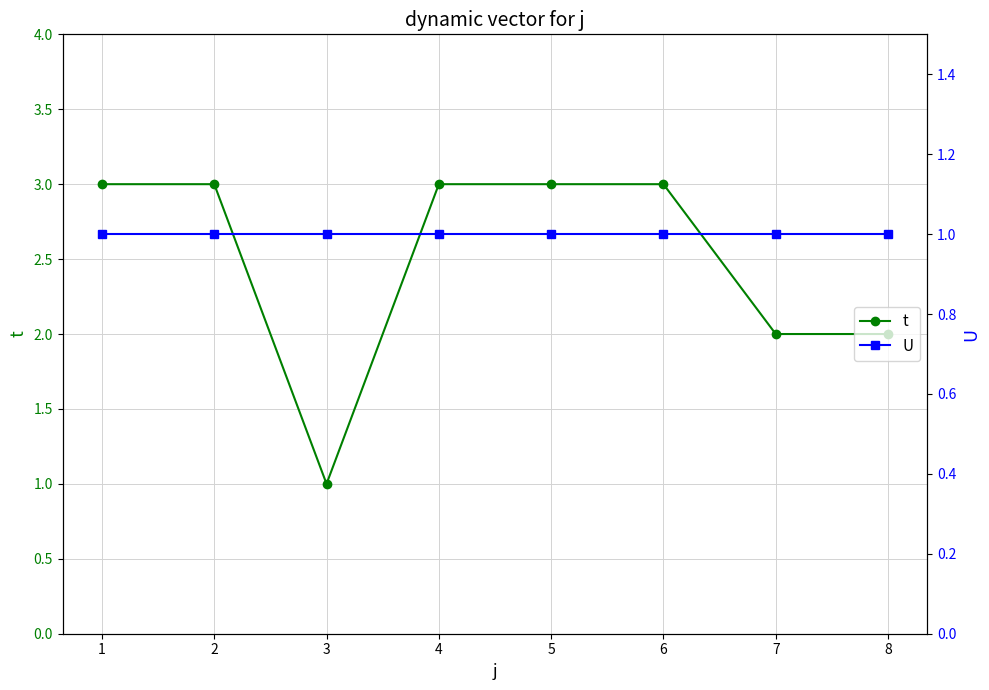

True or false: U has more than 0 interior local peaks.

False